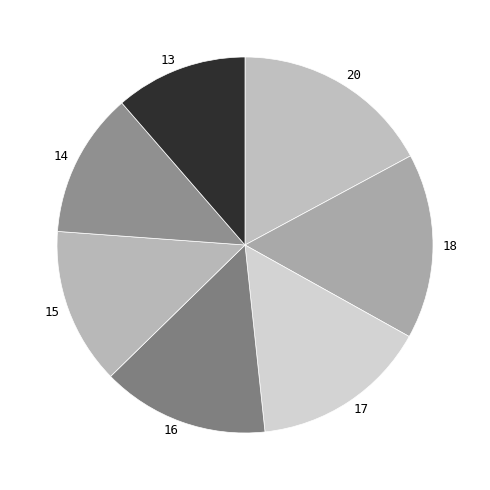

Which has a higher value, 15 or 18?

18